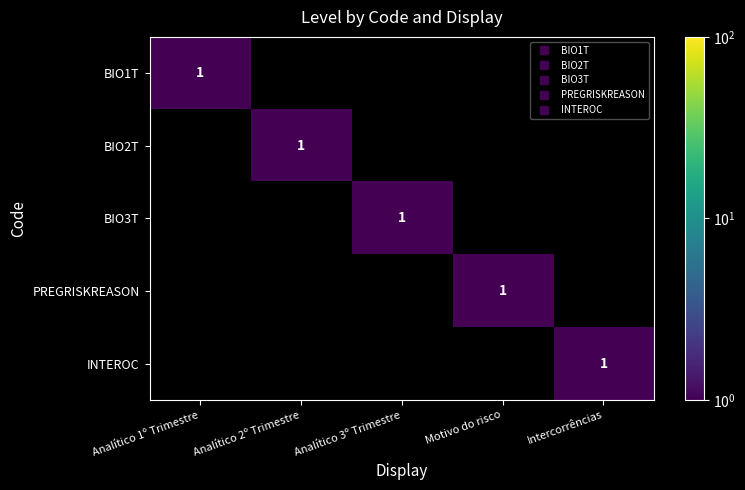

Which category has the highest value in the INTEROC series?

Intercorrências